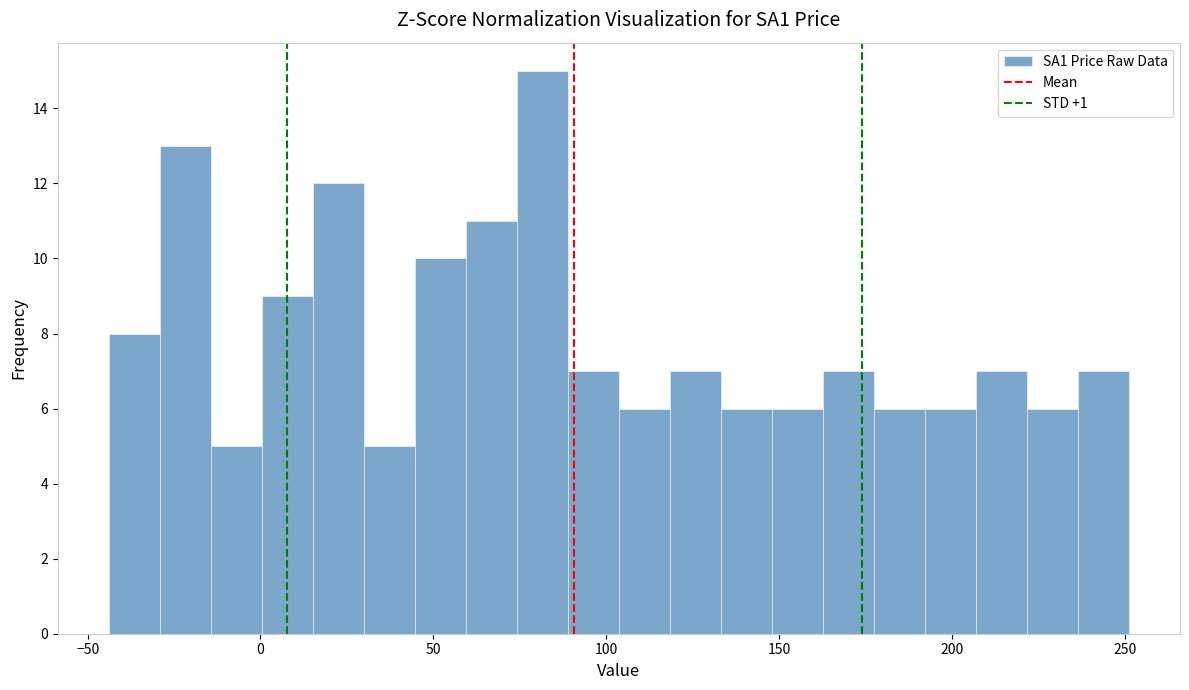

Read against the x-axis, roughly where is the centre of the tallest bar?

80